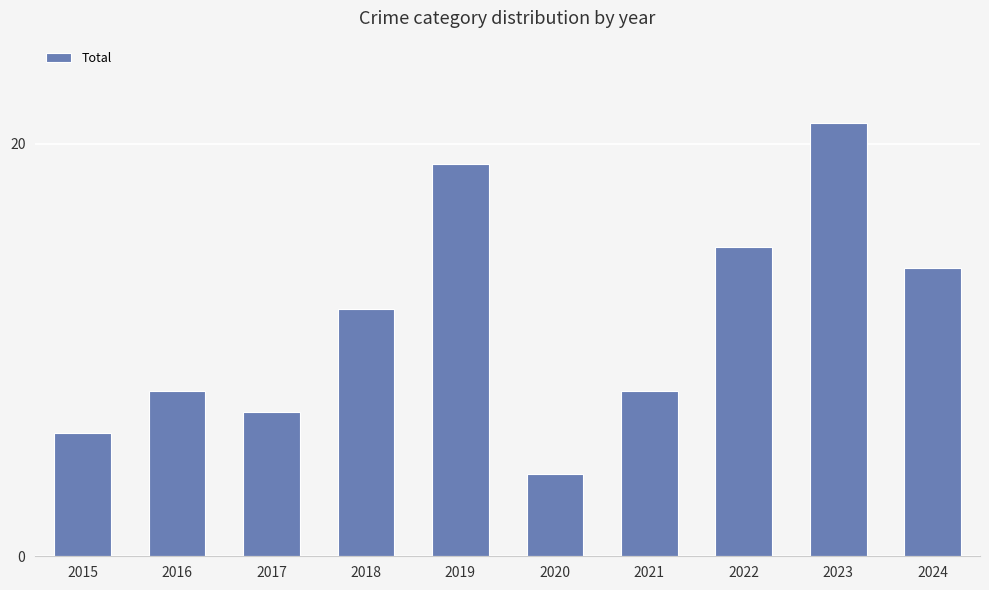

The chart shows a value of 24 at 2024. True or false?

False